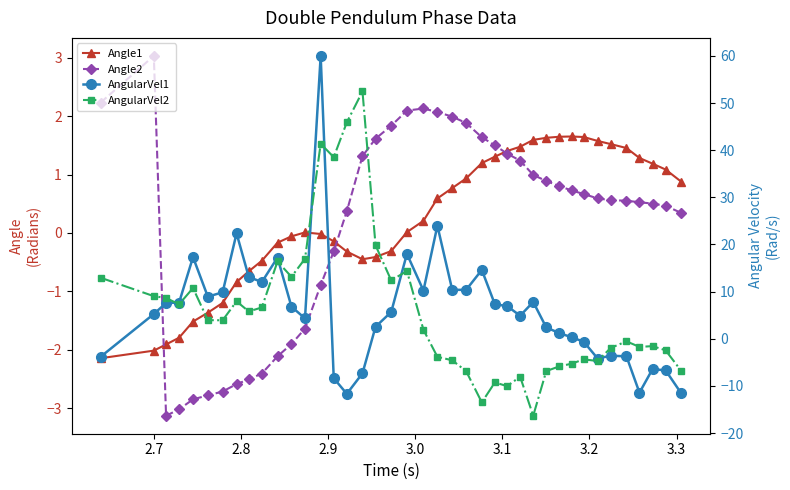

How many negative values does the AngularVel1 series have?

12